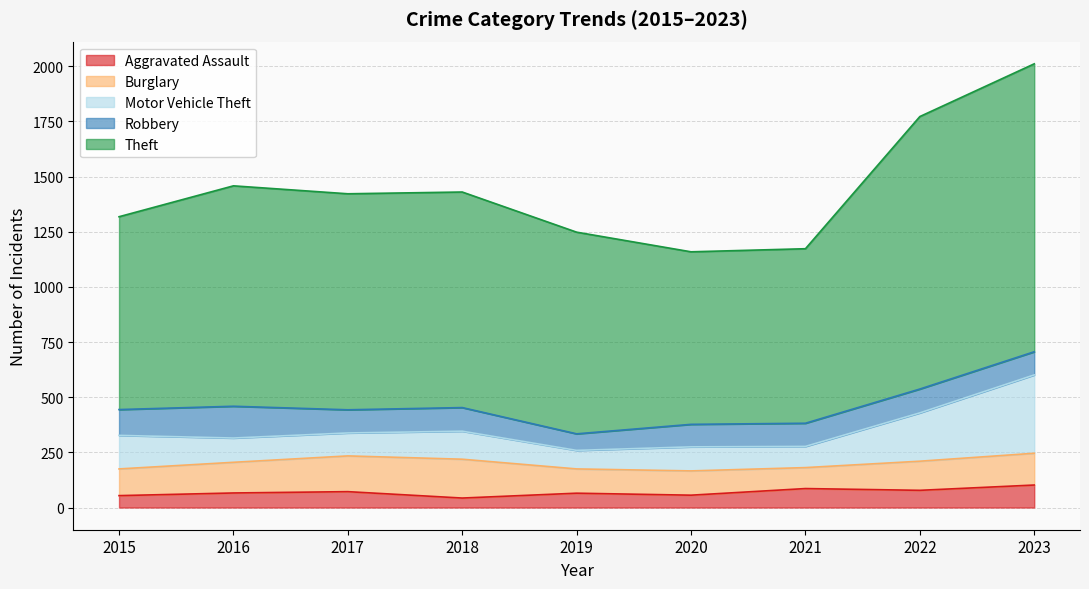

Does the chart have visible grid lines?

Yes